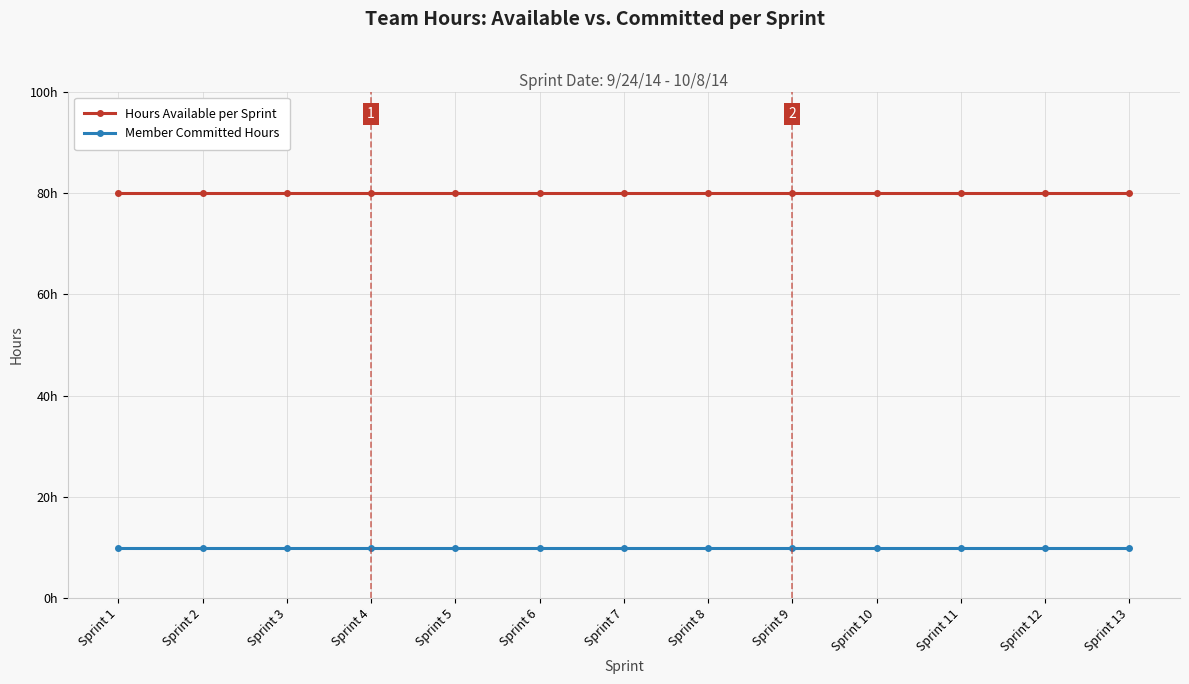

At which category does the chart reach its peak across all series?

Sprint 1